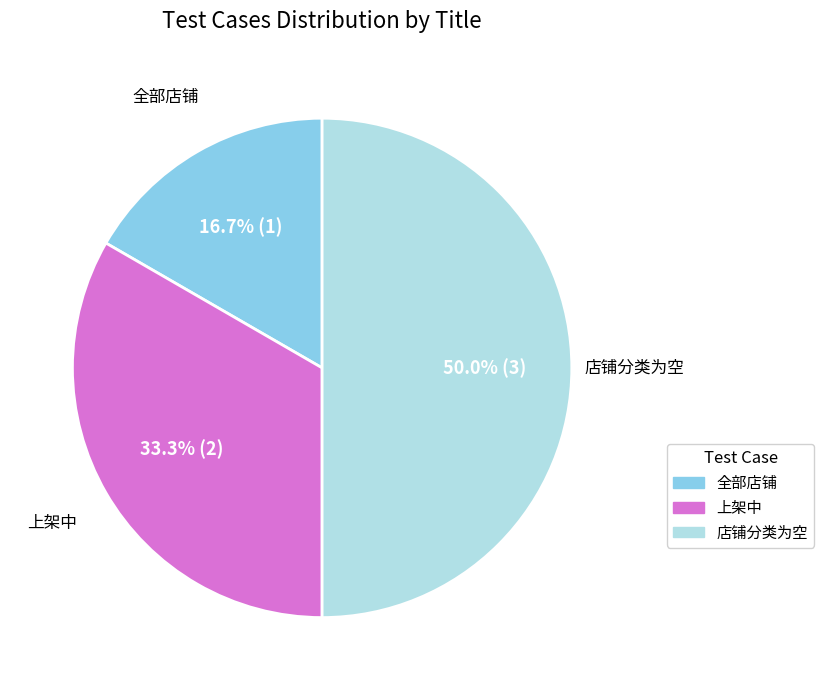

To the nearest percent, what is the combined percentage of 店铺分类为空 and 上架中?

83%